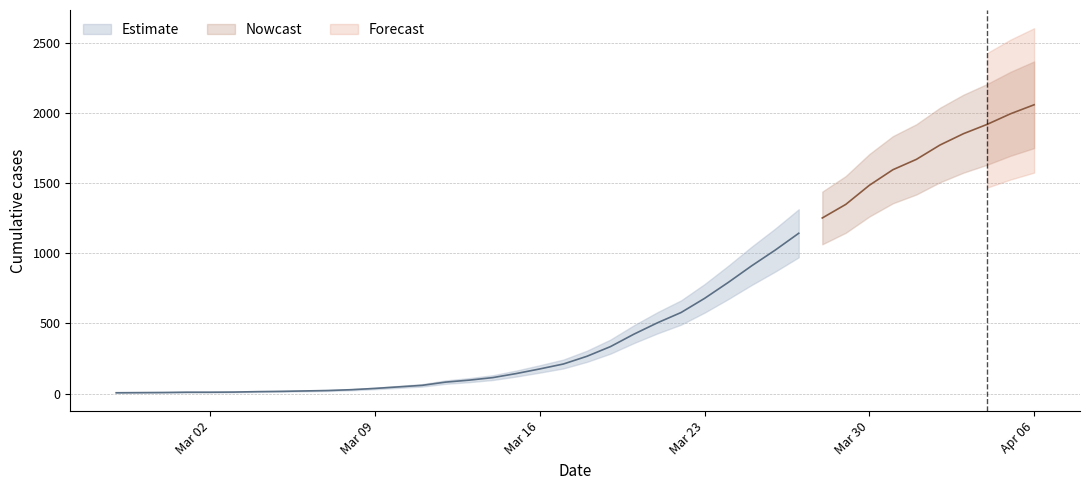

List the labels in order of value, smallest first.

2020-02-27, 2020-02-28, 2020-02-29, 2020-03-01, 2020-03-02, 2020-03-03, 2020-03-04, 2020-03-05, 2020-03-06, 2020-03-07, 2020-03-08, 2020-03-09, 2020-03-10, 2020-03-11, 2020-03-12, 2020-03-13, 2020-03-14, 2020-03-15, 2020-03-16, 2020-03-17, 2020-03-18, 2020-03-19, 2020-03-20, 2020-03-21, 2020-03-22, 2020-03-23, 2020-03-24, 2020-03-25, 2020-03-26, 2020-03-27, 2020-03-28, 2020-03-29, 2020-03-30, 2020-03-31, 2020-04-01, 2020-04-02, 2020-04-03, 2020-04-04, 2020-04-05, 2020-04-06